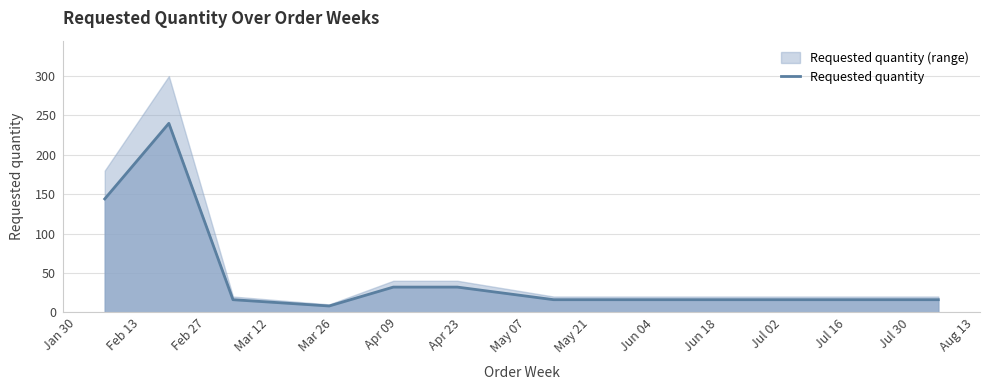

What is the maximum value for Requested quantity?

240